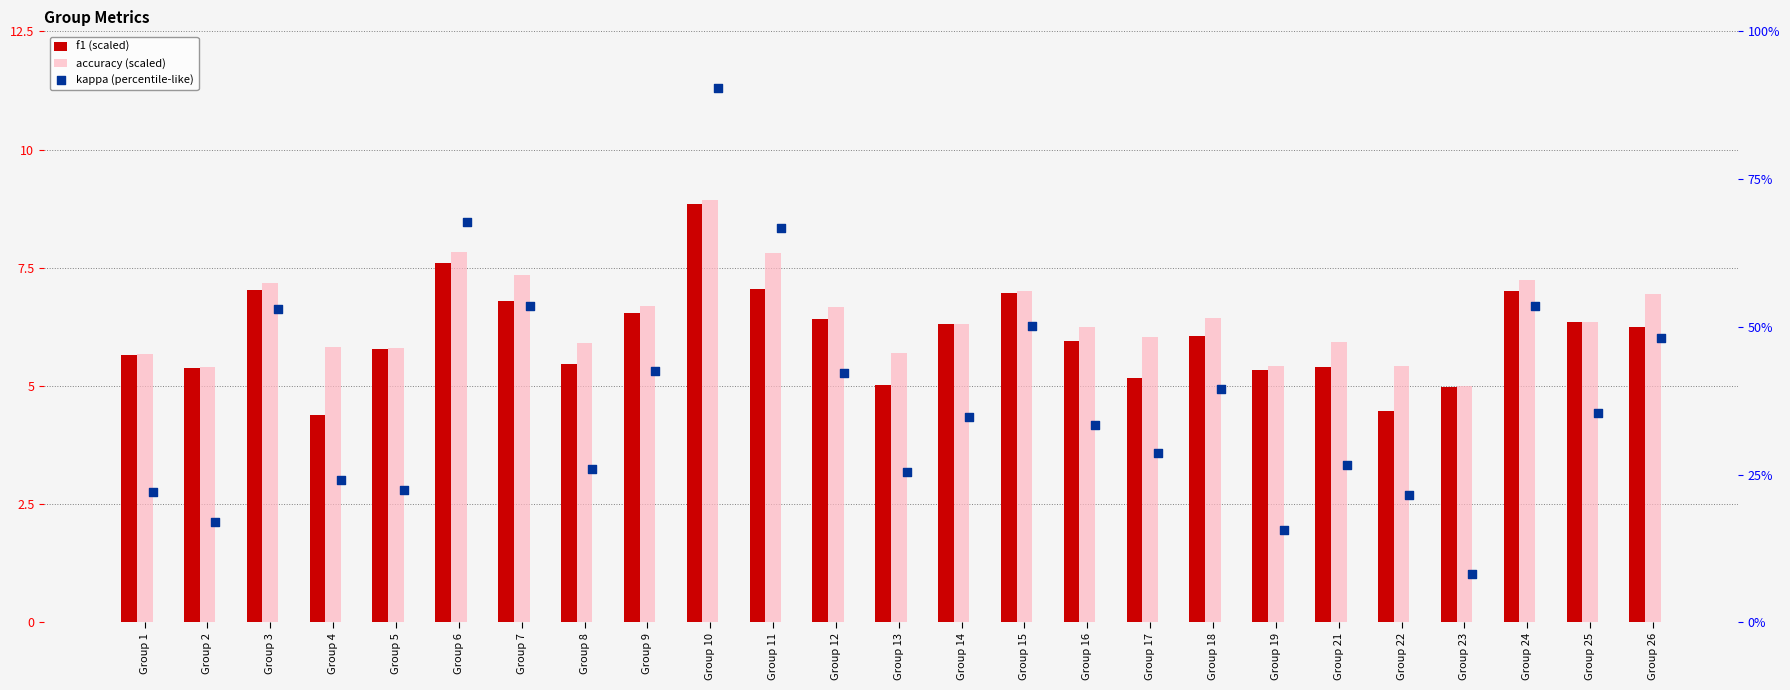

Is the value of kappa (percentile-like) at Group 4 greater than the value of accuracy (scaled) at Group 4?

Yes